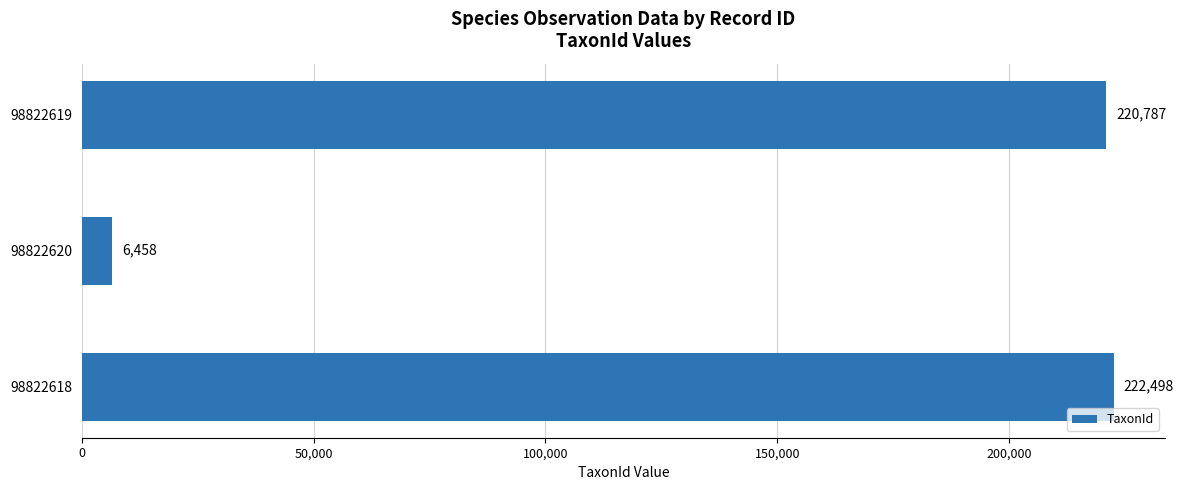

At which label is the value closest to 114478?

98822619